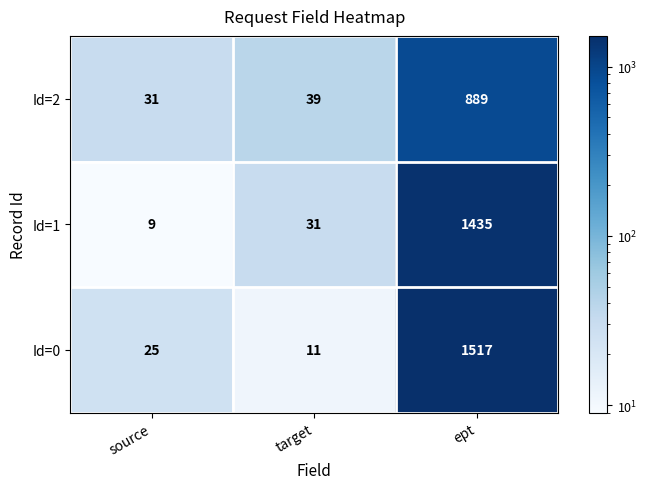

Reading right to left, what are all the values shown in this chart?

Id=2: 889	39	31
Id=1: 1435	31	9
Id=0: 1517	11	25